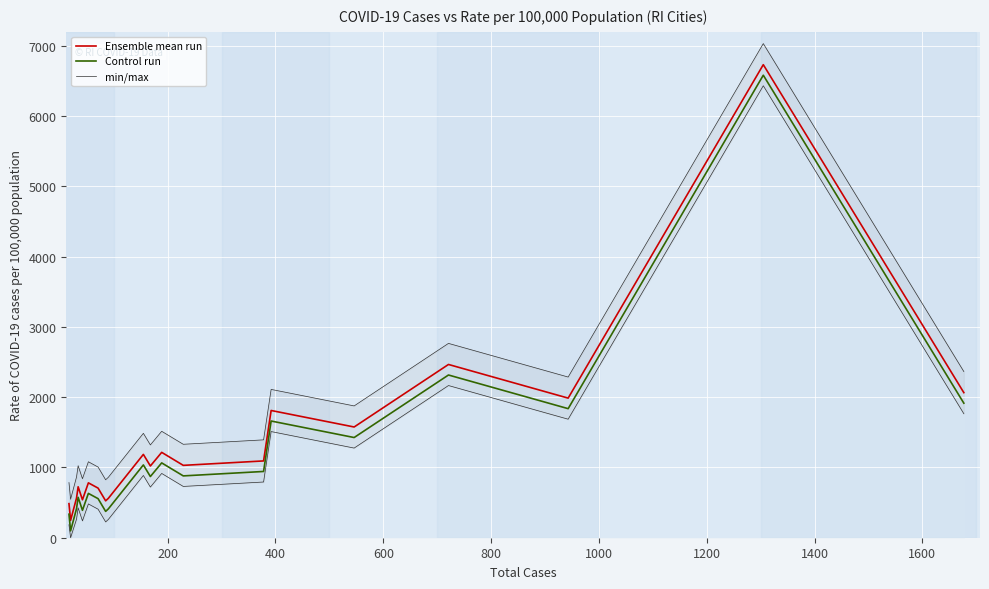

What is the maximum value for Control run?

6583